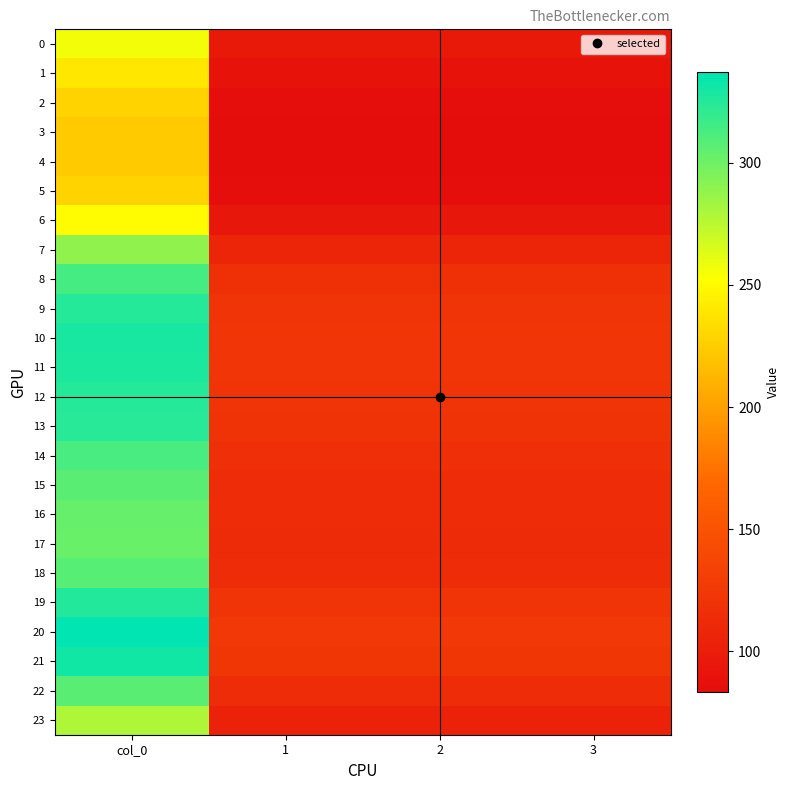

Which has a higher value, 2 or 1?

2